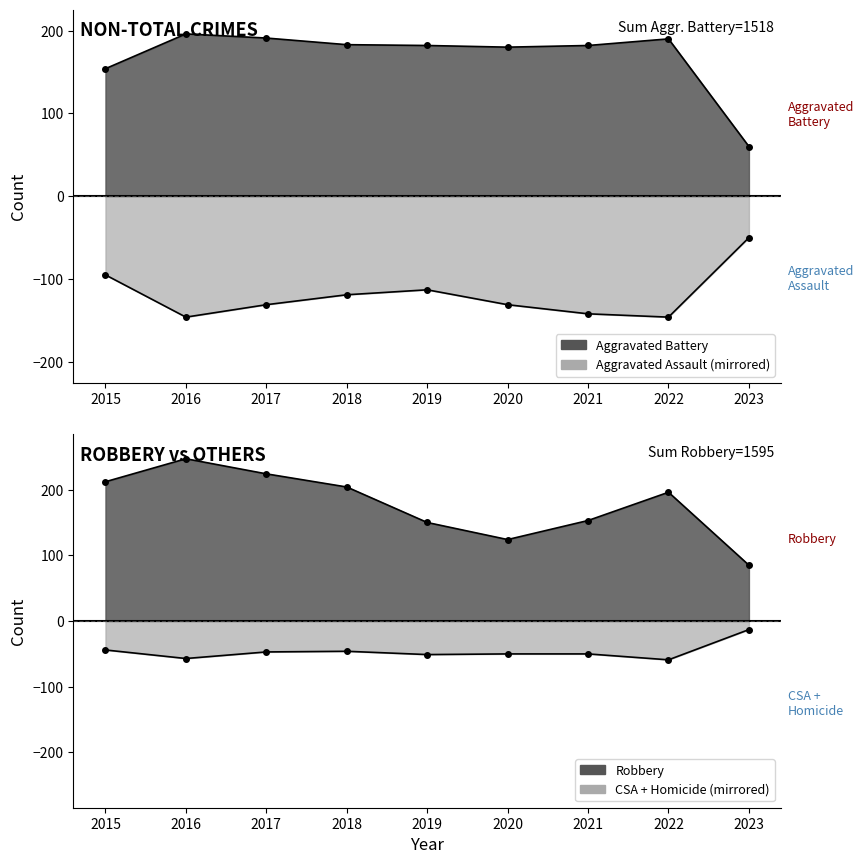

Is it true that Aggravated Assault equals -262 at 2016?

False